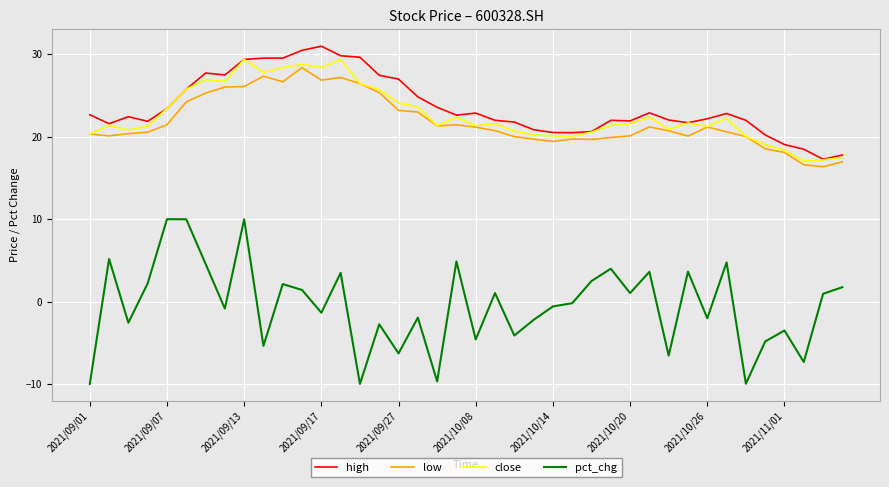

What is the maximum value for low?

28.4